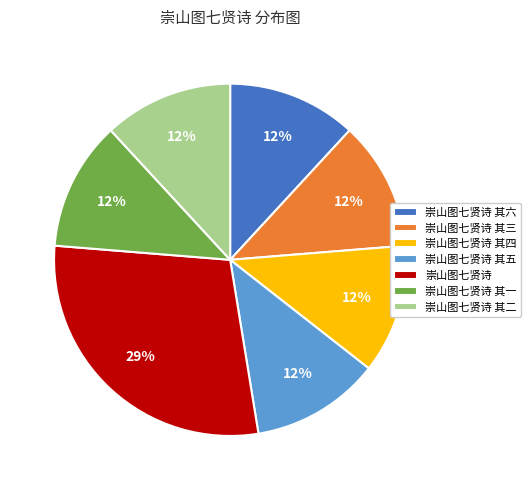

Is there any slice that represents more than half of the pie?

No